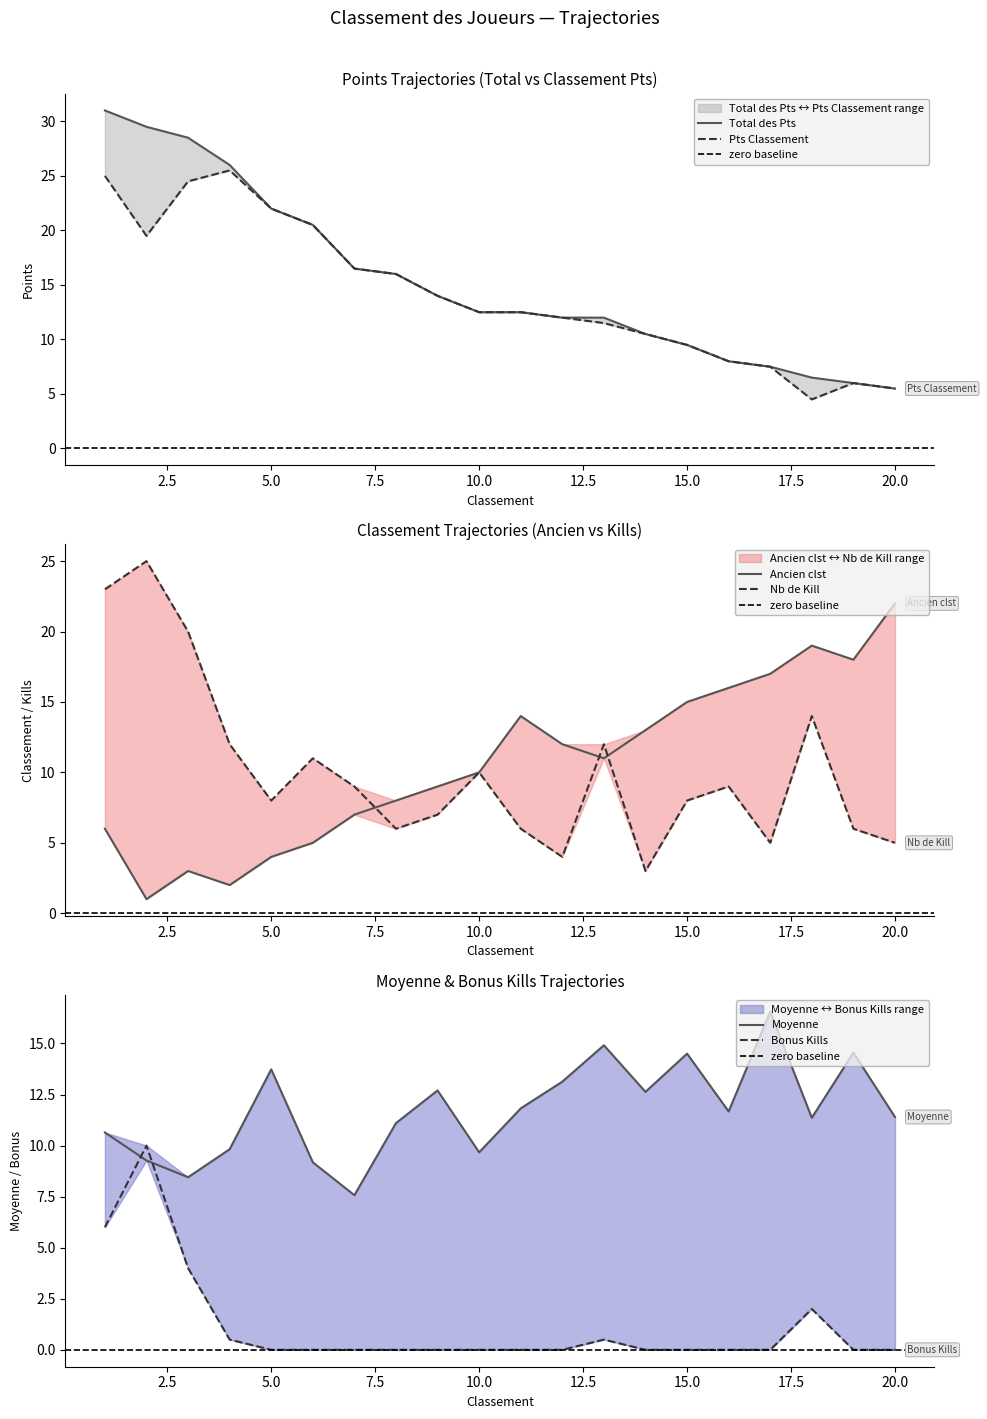

What is the maximum value shown in the chart?

31.0